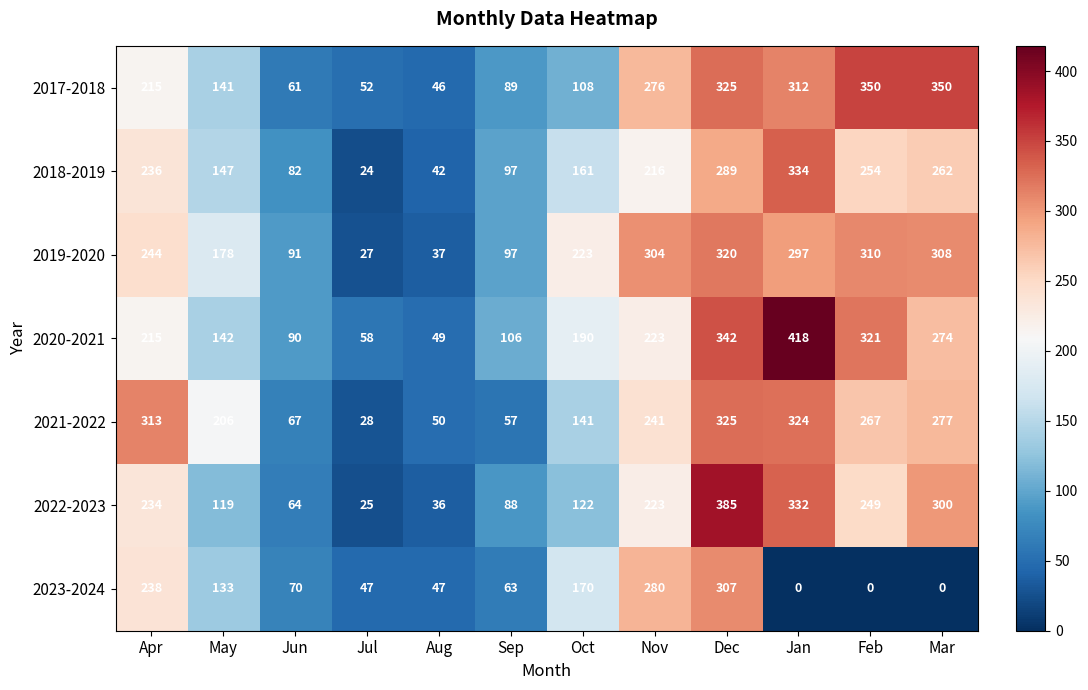

How many series are shown in this chart?

7